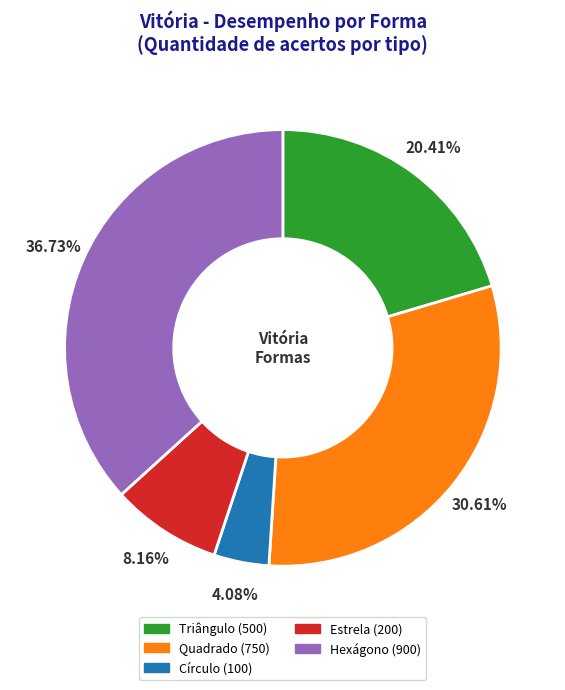

What portion of the pie excludes Estrela?

91.8%